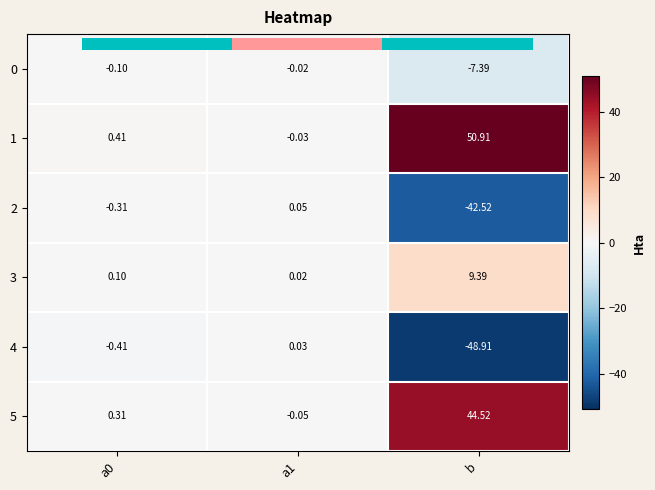

At how many categories does at least one series exceed 48?

1